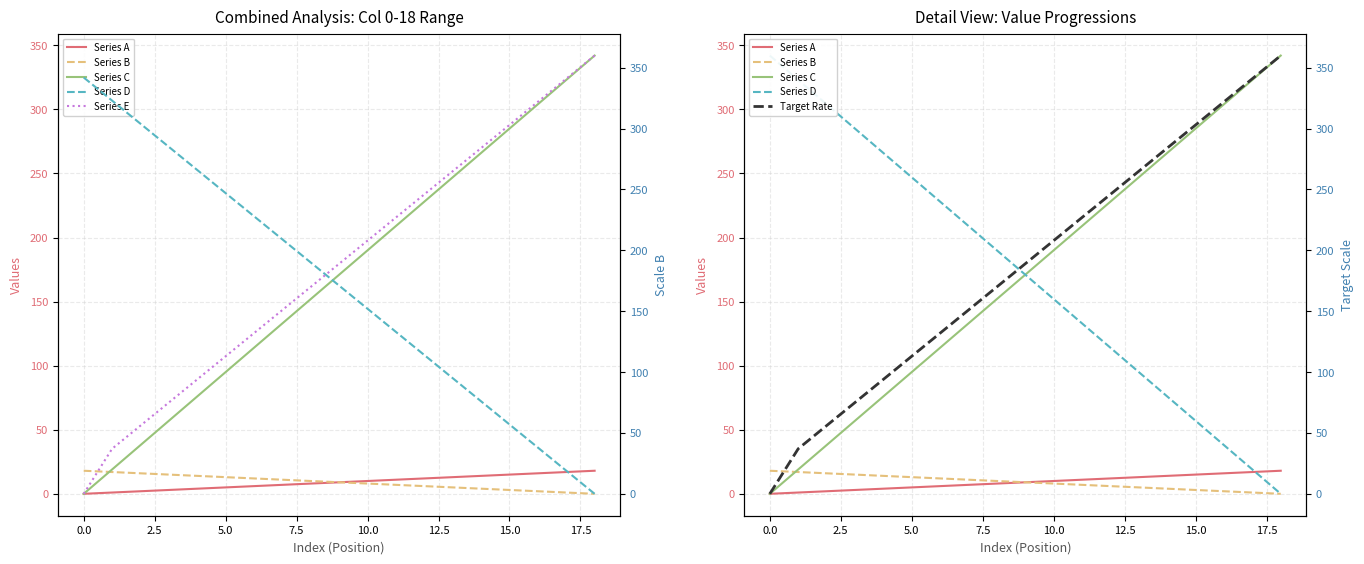

How many distinct data groups are displayed?

6